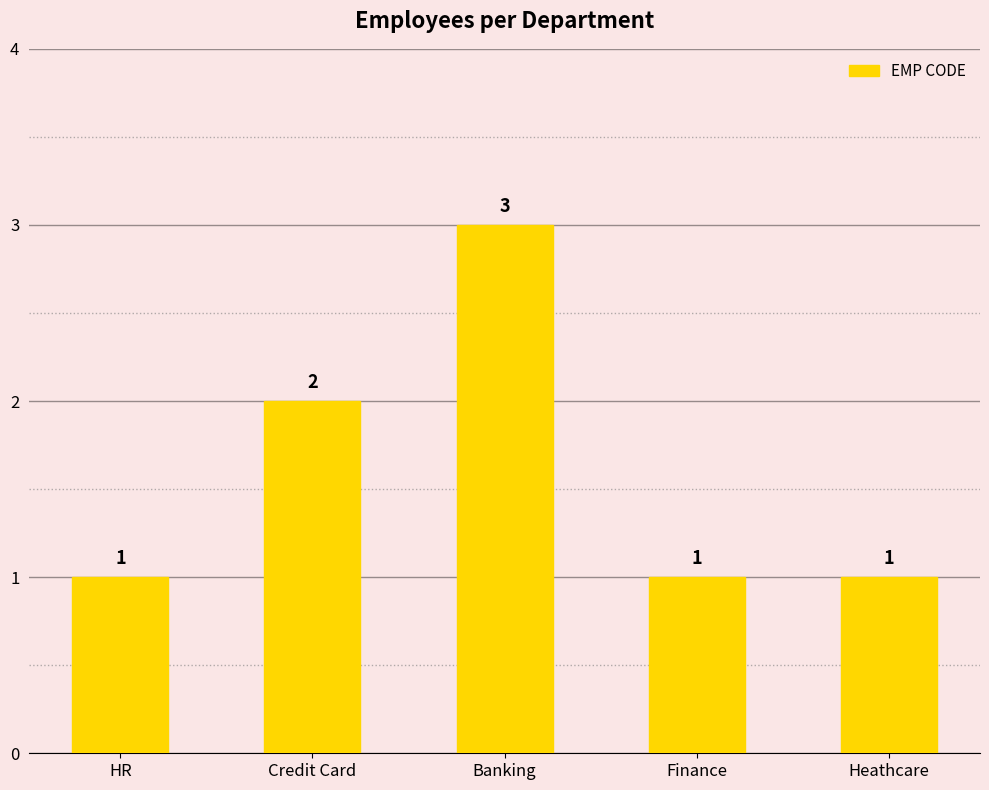

Which label corresponds to the largest value in the chart?

Banking